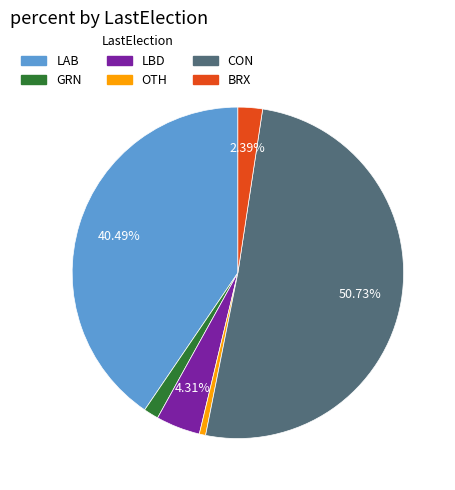

Is there a majority slice in this chart?

Yes